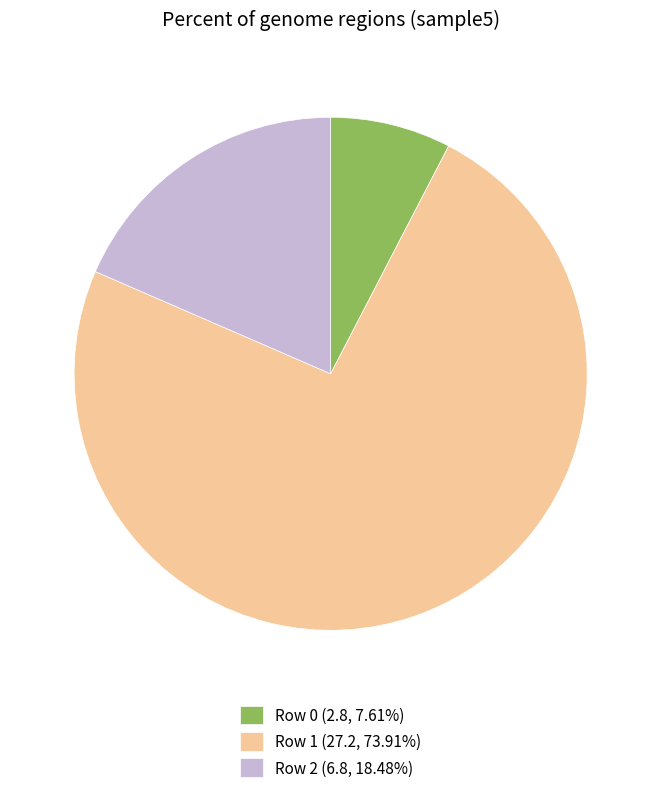

Does Row 0 (2.8, 7.61%) account for over 50% of the chart?

No